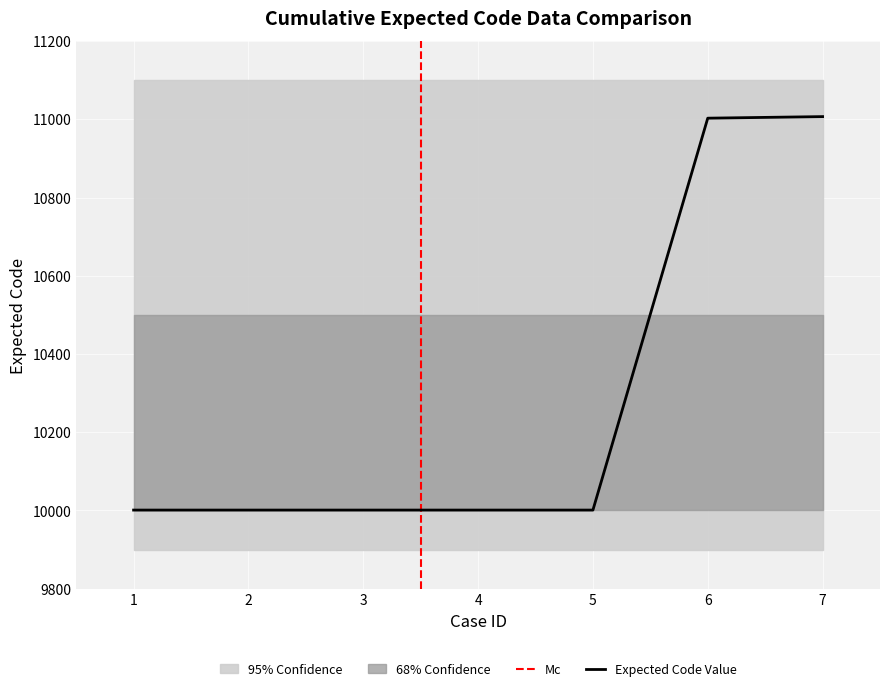

Which category has the lowest value across all series?

1